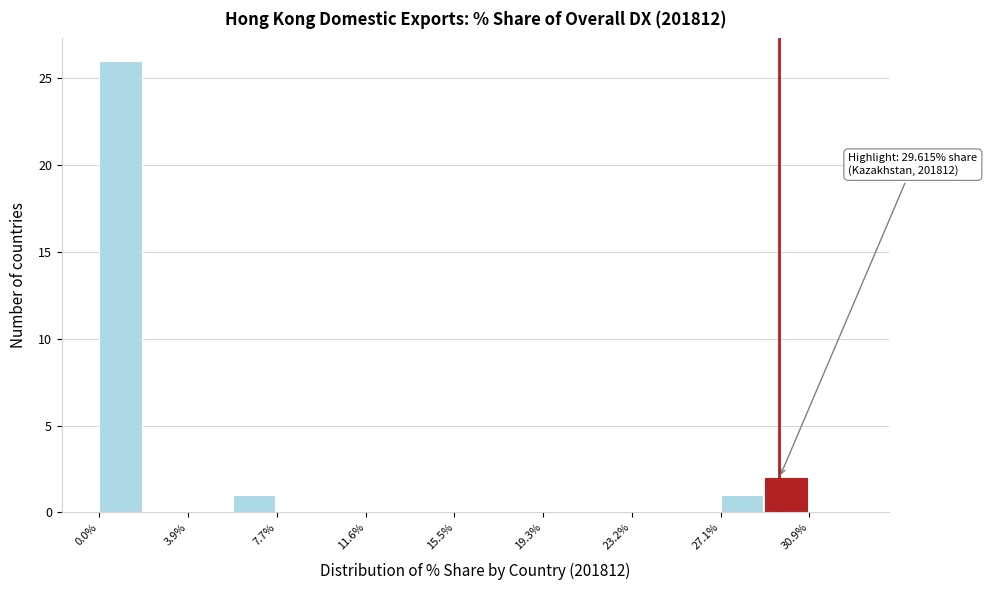

Read against the x-axis, roughly where is the centre of the tallest bar?

1.0